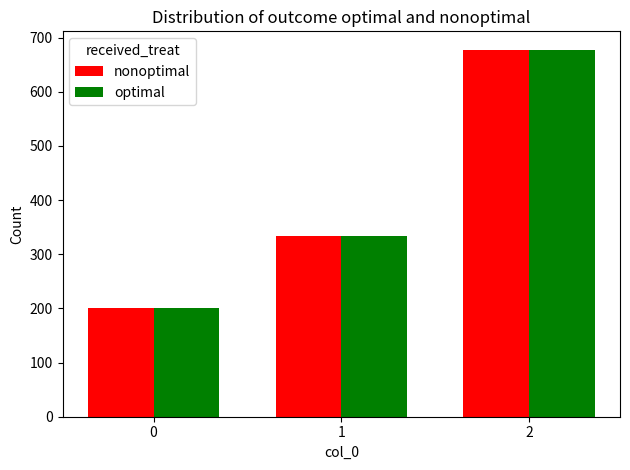

What is the difference between the maximum and minimum values in the optimal series?

477.8